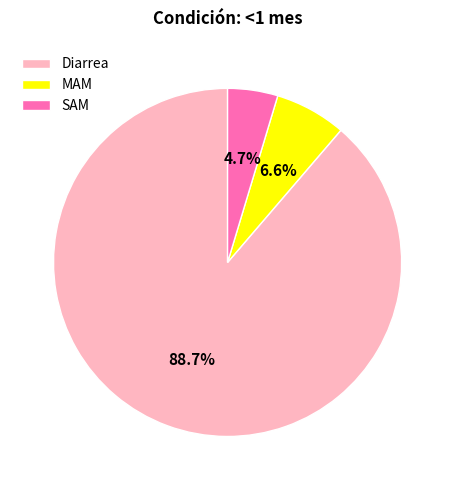

Rank the categories by value from highest to lowest.

Diarrea, MAM, SAM